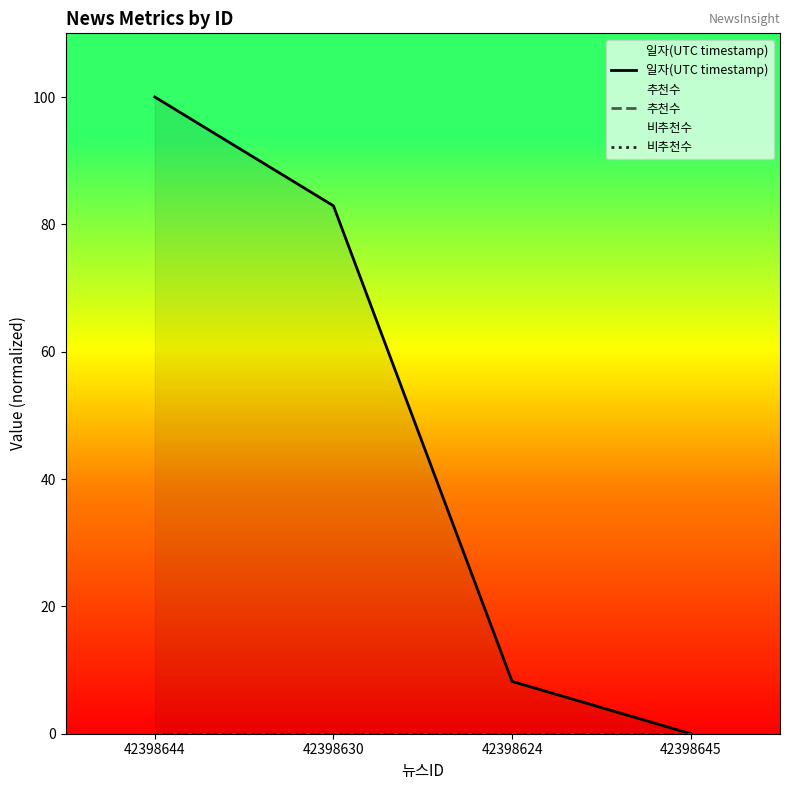

Does the chart display data point markers on the line(s)?

No